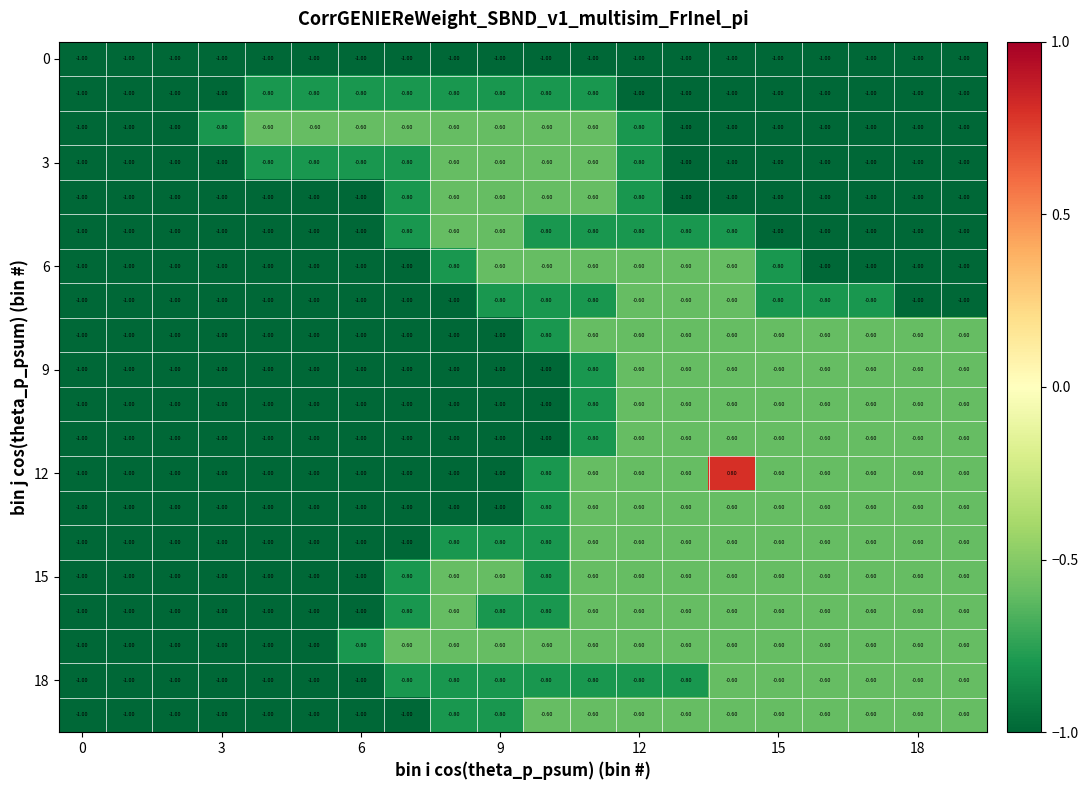

What is the difference between the maximum and minimum values in the 15 series?

0.4